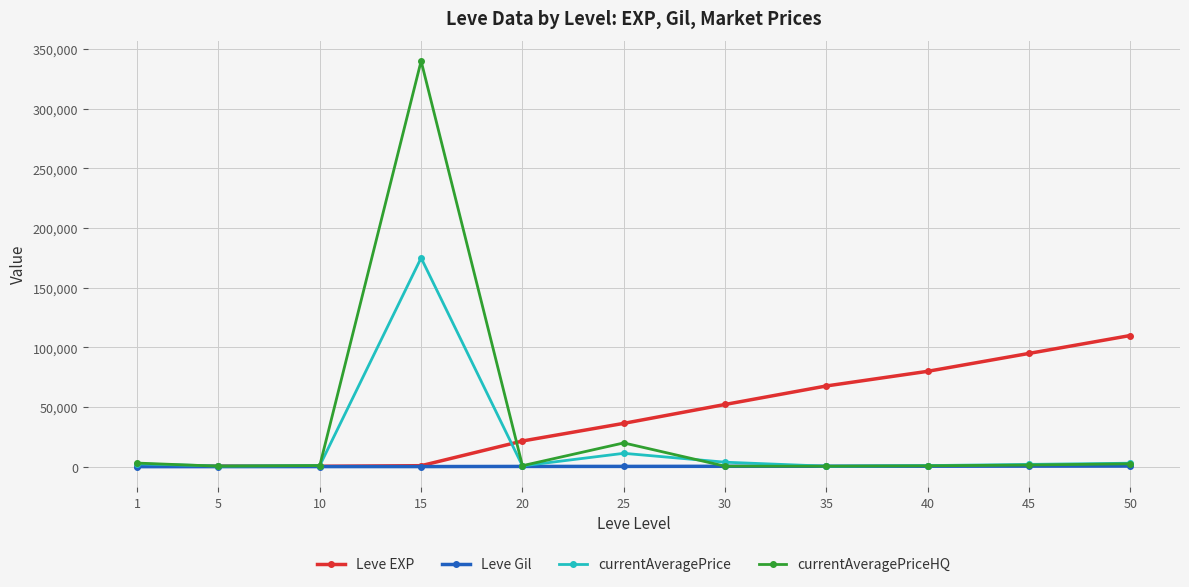

What is the minimum value shown in the chart?

112